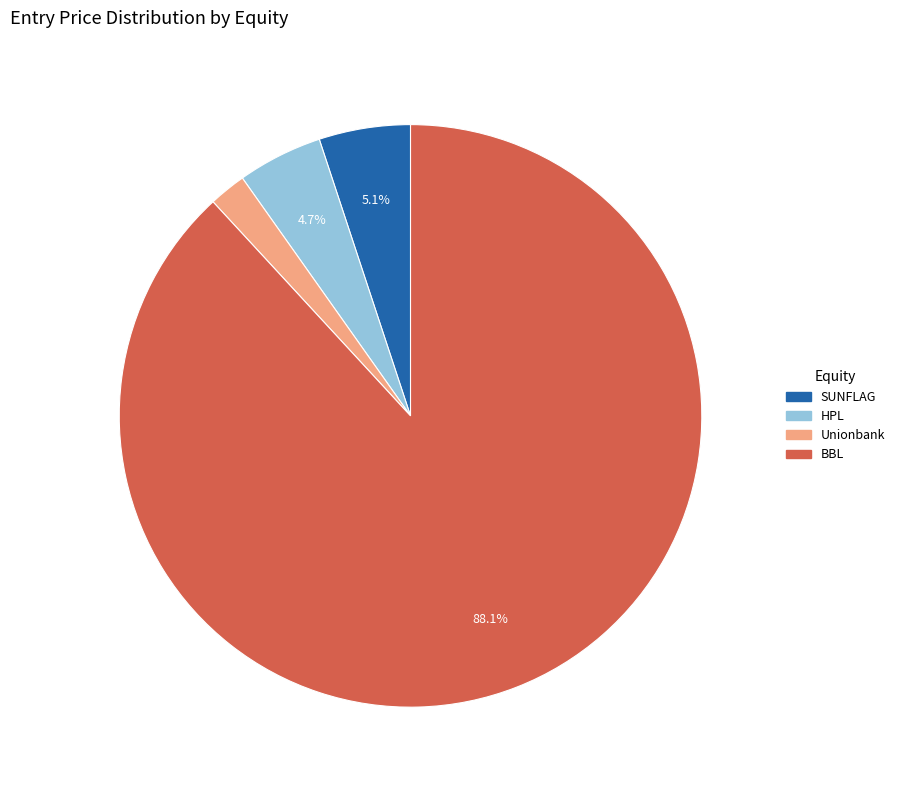

What is the total percentage of SUNFLAG and BBL?

93.2%